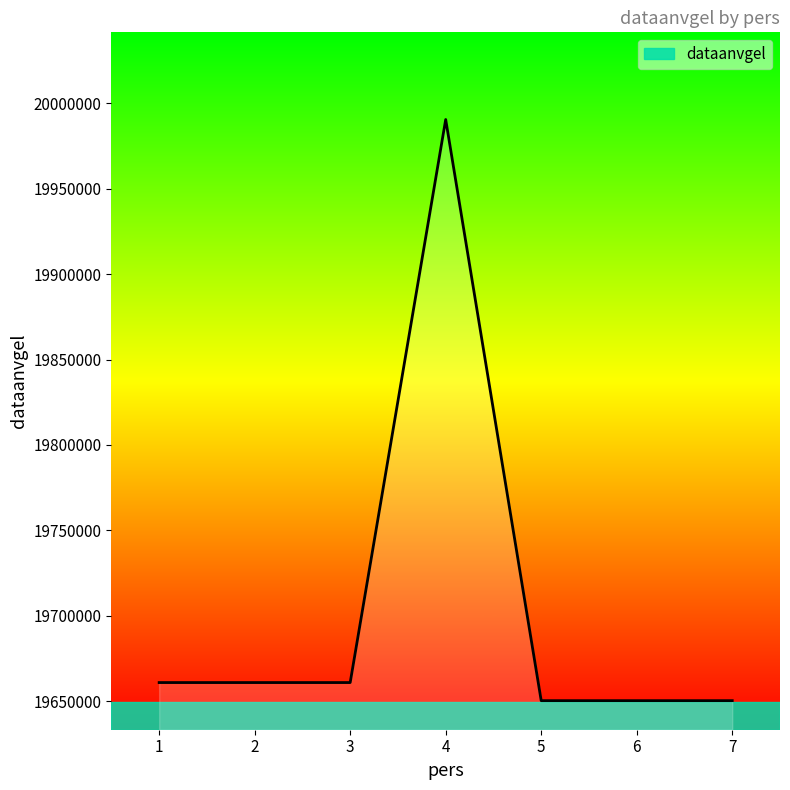

The chart shows a value of 19660821 at 2. True or false?

True